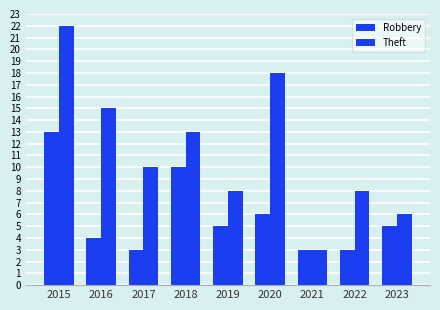

True or false: Robbery has a value of 1 at 2017.

False